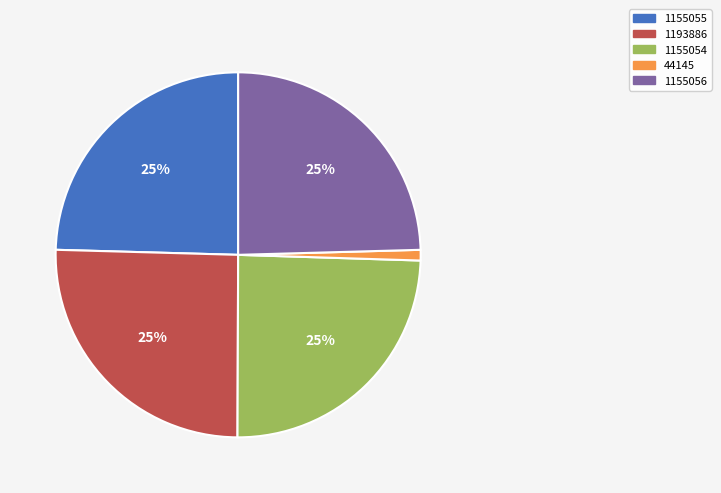

Combined, do 44145 and 1155056 account for over 50%?

No